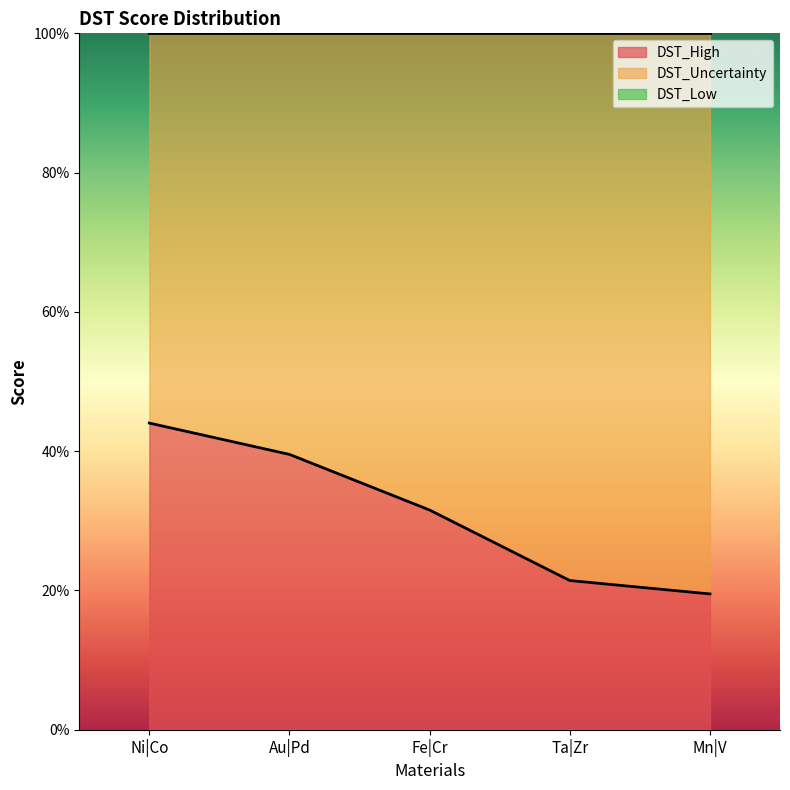

How many series are shown in this chart?

3